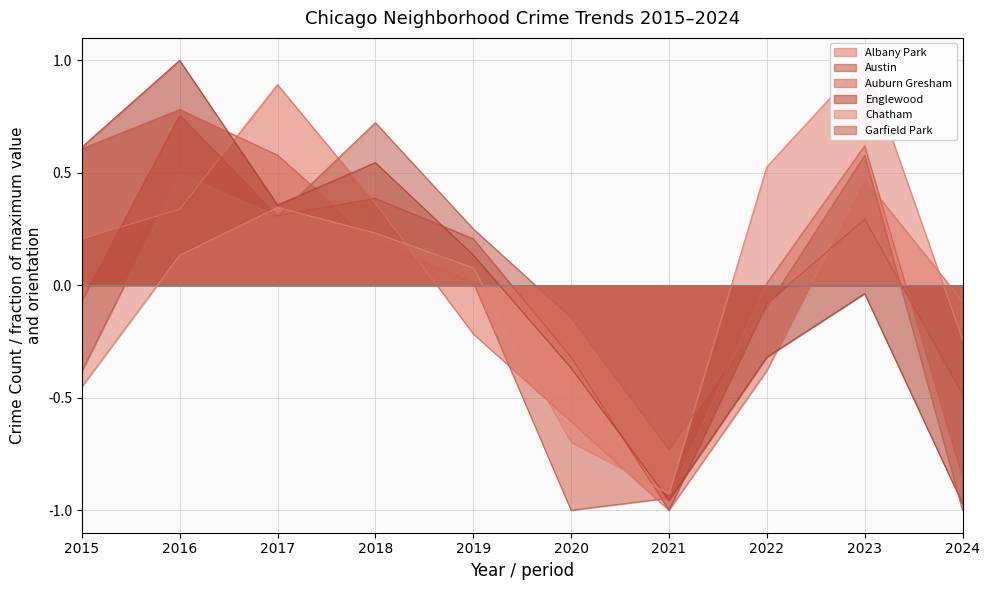

Which category has the highest value in the Albany Park series?

2017